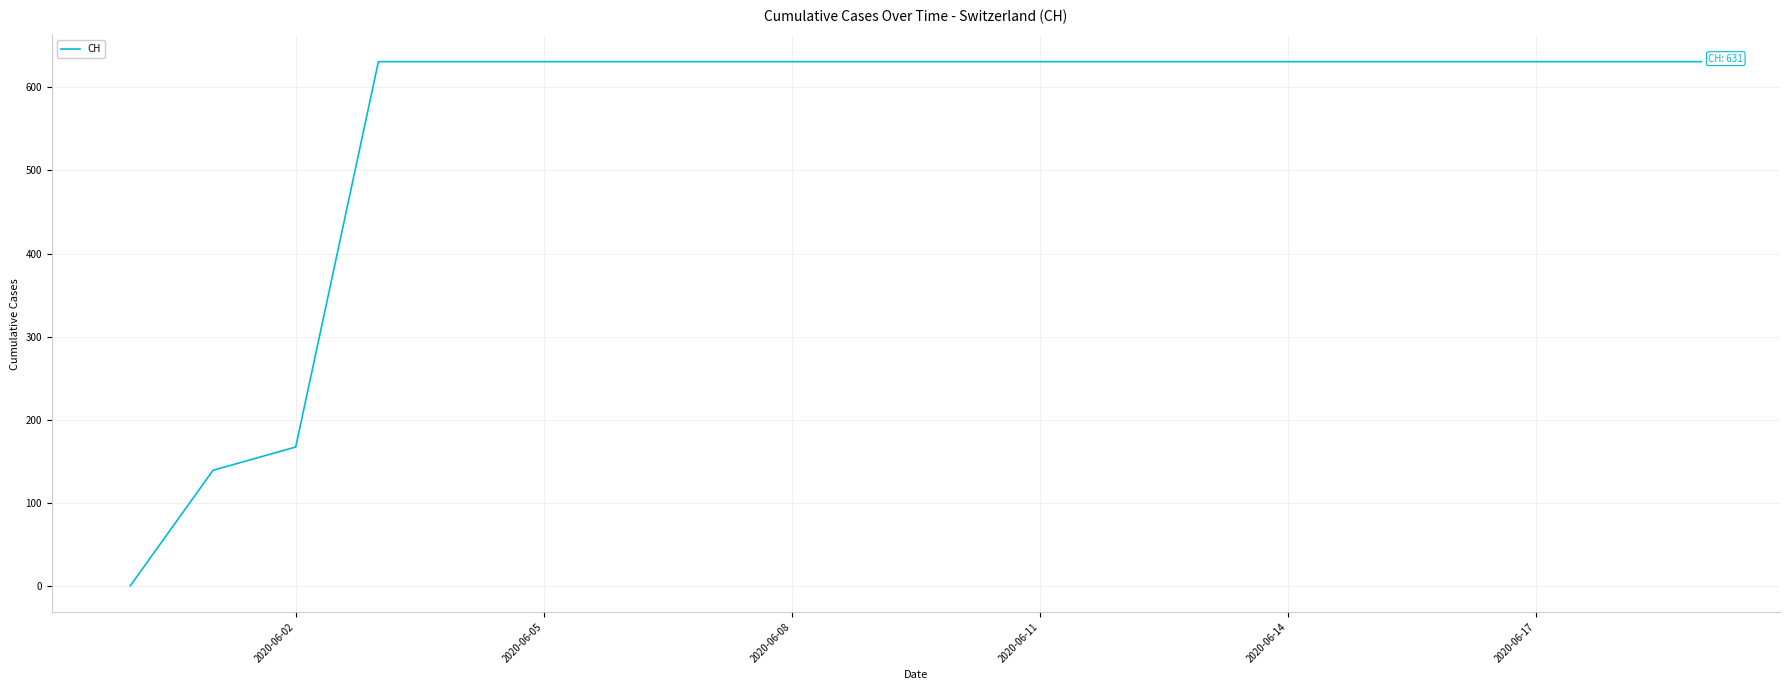

What is the difference between the maximum and minimum values?

631